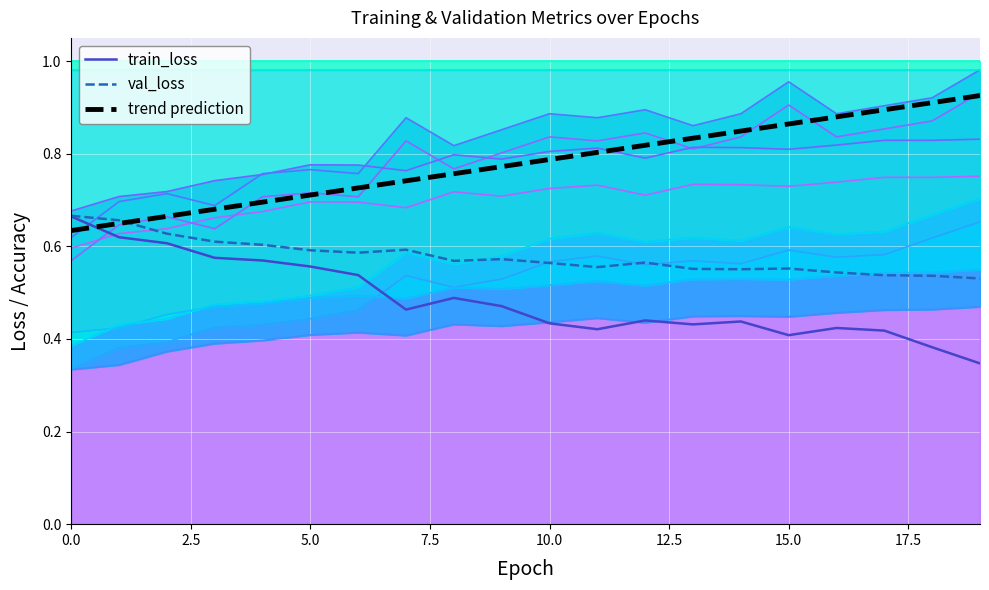

Reading left to right, list all the values displayed in this chart.

train_loss: 0.7	0.6	0.6	0.6	0.6	0.6	0.5	0.5	0.5	0.5	0.4	0.4	0.4	0.4	0.4	0.4	0.4	0.4	0.4	0.3
val_loss: 0.7	0.7	0.6	0.6	0.6	0.6	0.6	0.6	0.6	0.6	0.6	0.6	0.6	0.6	0.6	0.6	0.5	0.5	0.5	0.5
trend prediction: 0.6	0.6	0.7	0.7	0.7	0.7	0.7	0.7	0.8	0.8	0.8	0.8	0.8	0.8	0.8	0.9	0.9	0.9	0.9	0.9